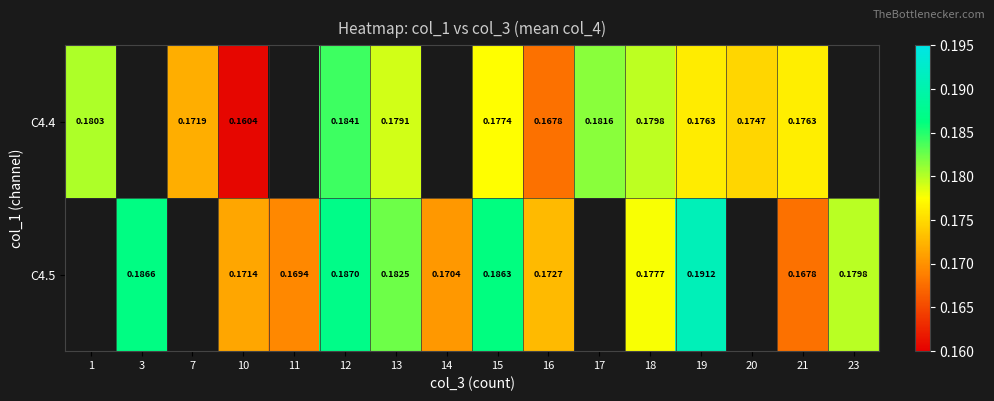

Is the value of C4.4 at 11 greater than the value of C4.5 at 15?

No